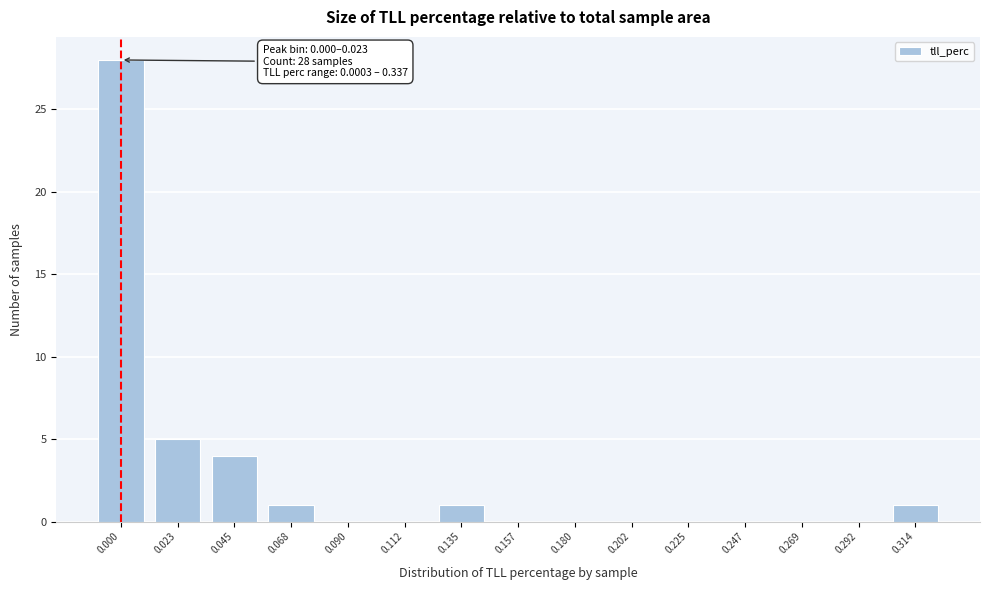

Reading left to right, transcribe all the data shown in this chart.

0.000=28	0.023=5	0.045=4	0.068=1	0.090=0	0.112=0	0.135=1	0.157=0	0.180=0	0.202=0	0.225=0	0.247=0	0.269=0	0.292=0	0.314=1